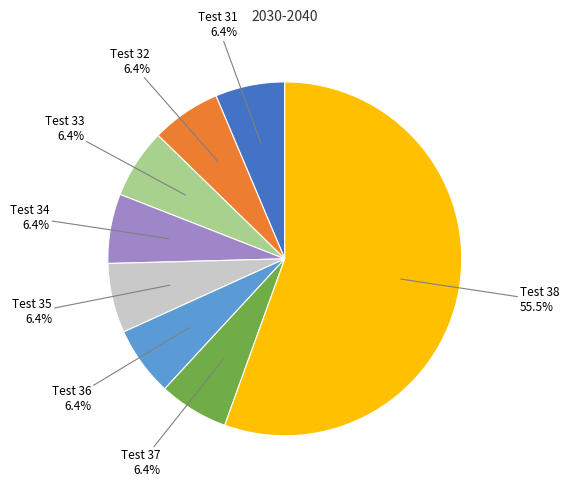

Does any single category account for the majority?

Yes